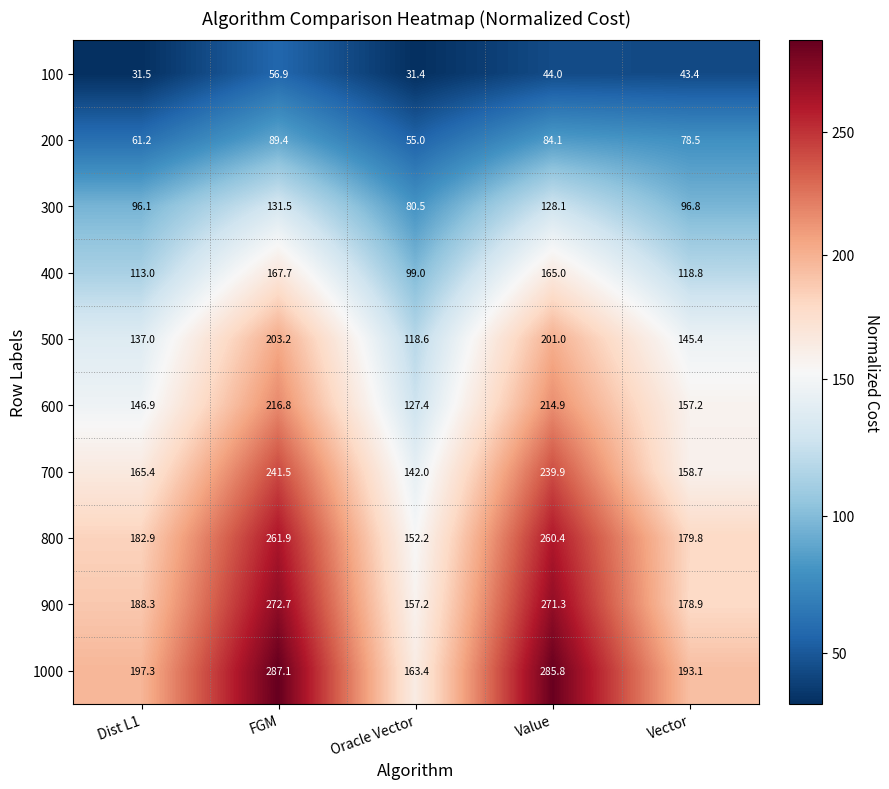

What is the maximum value shown in the chart?

287.1